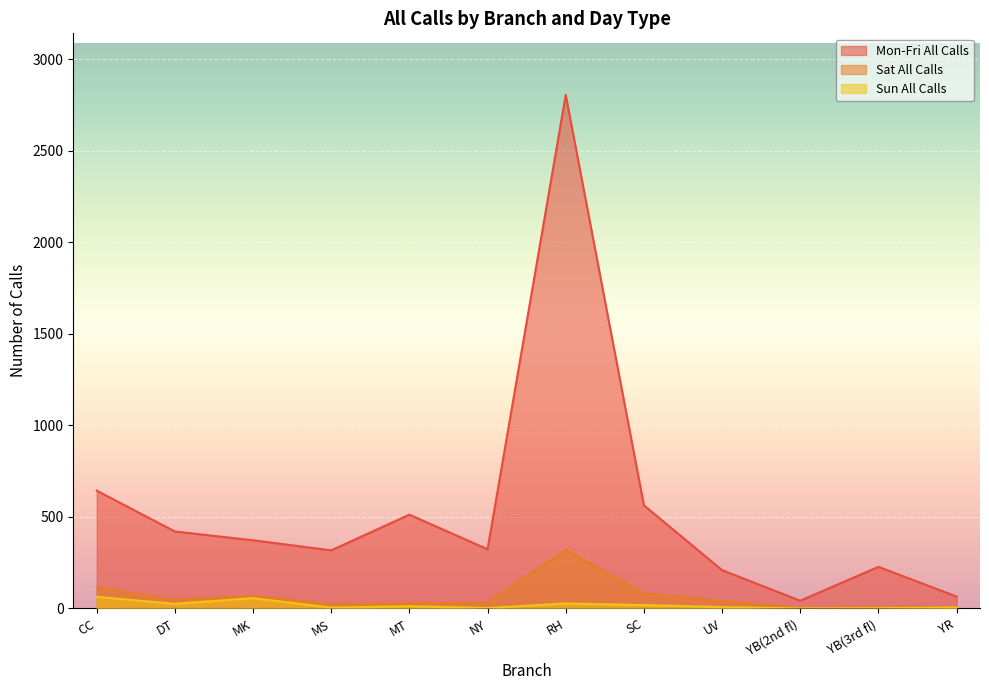

Which series has the largest range (max minus min)?

Mon-Fri All Calls